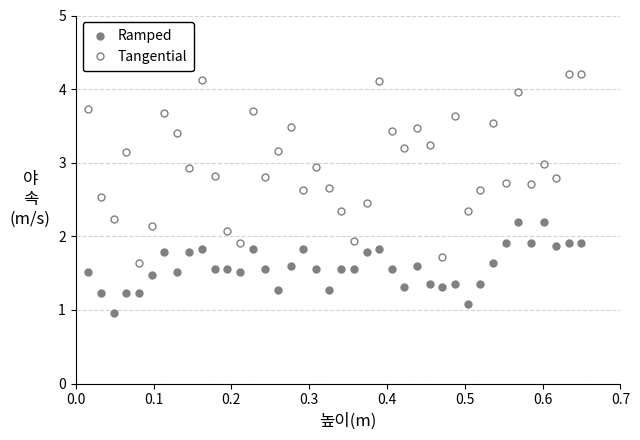

What is the sum of all Tangential values?

119.4